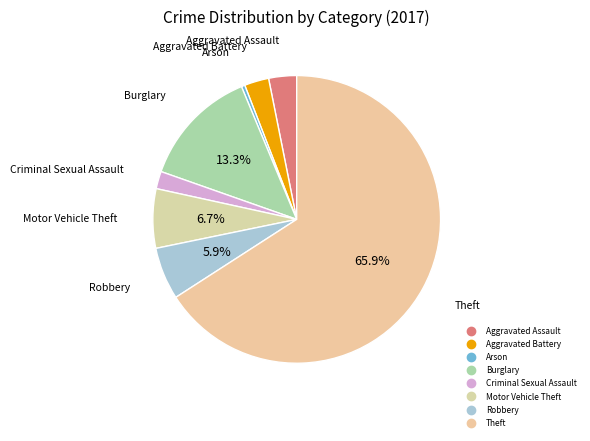

Between Burglary and Arson, which is larger?

Burglary